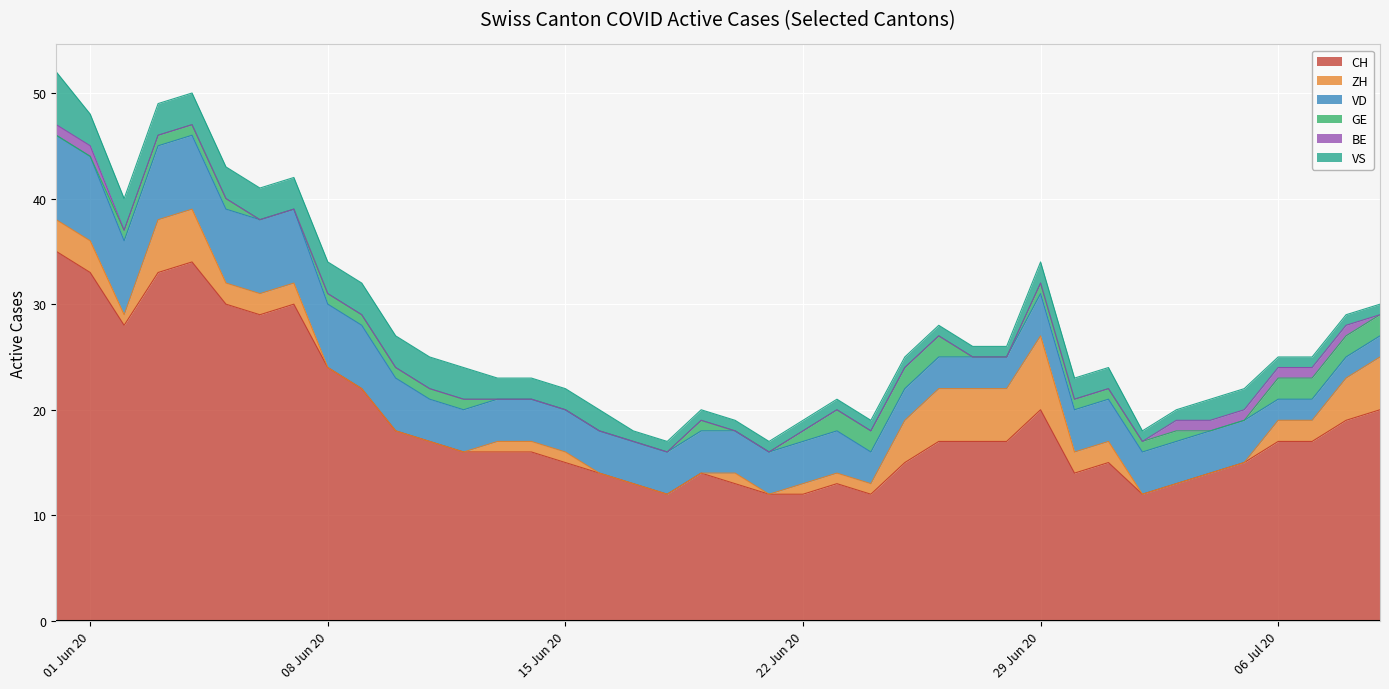

List the labels in order of VS value, smallest first.

17, 18, 19, 20, 21, 22, 23, 24, 25, 26, 27, 28, 32, 33, 36, 37, 38, 39, 13, 14, 15, 16, 29, 30, 31, 34, 35, 1, 2, 3, 4, 5, 6, 7, 8, 9, 10, 11, 12, 0